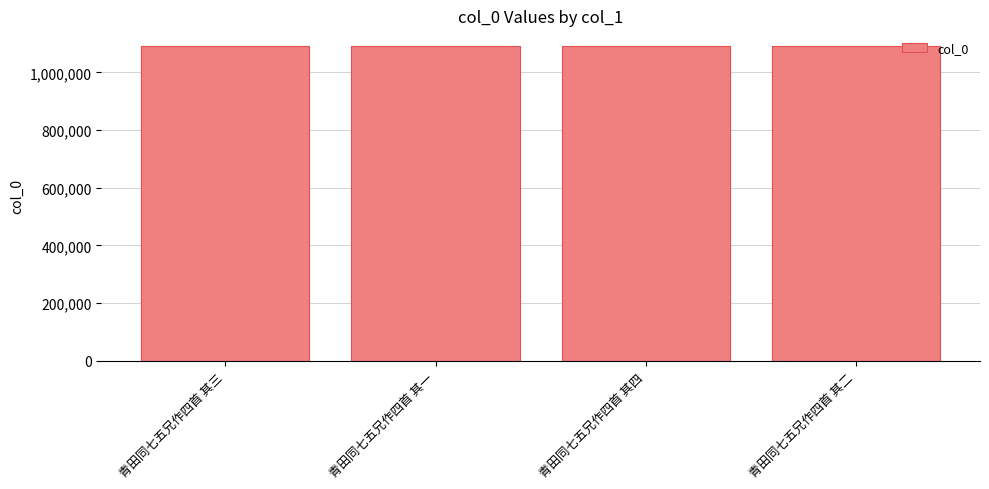

What is the minimum value shown in the chart?

1091025